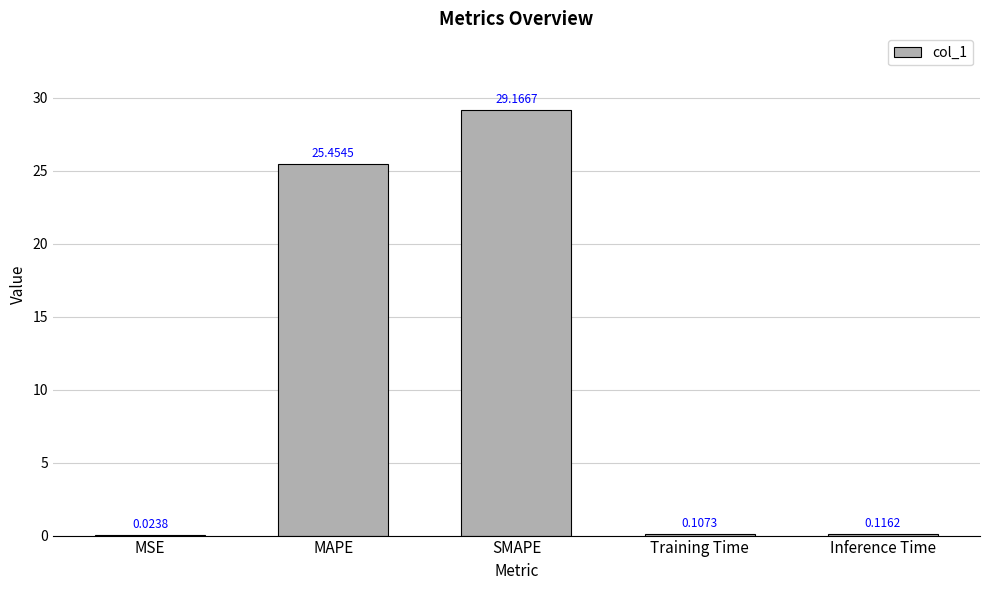

Where is the data nearest to the value 14?

MAPE